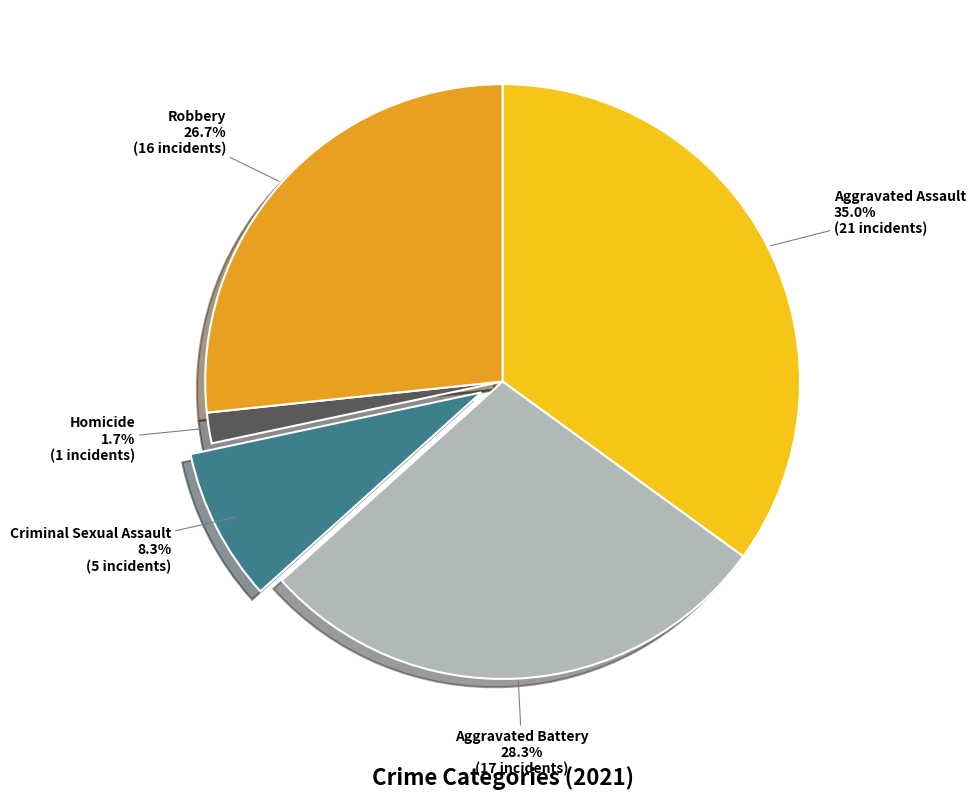

To the nearest percent, what percentage of the pie is Aggravated Battery?

28%